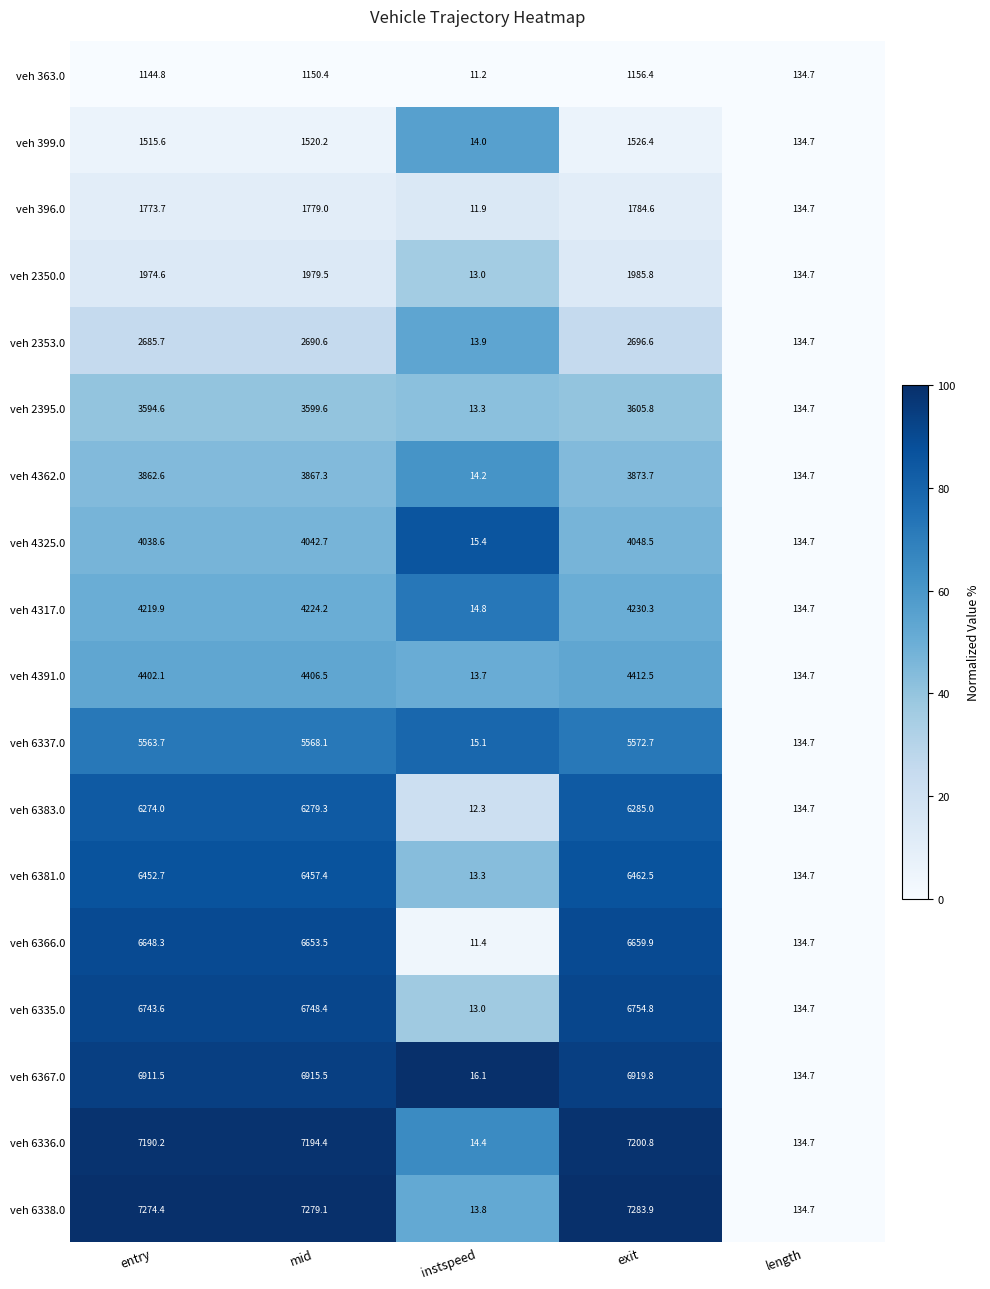

At exit, list the series in order from largest to smallest.

veh 6338.0, veh 6336.0, veh 6367.0, veh 6335.0, veh 6366.0, veh 6381.0, veh 6383.0, veh 6337.0, veh 4391.0, veh 4317.0, veh 4325.0, veh 4362.0, veh 2395.0, veh 2353.0, veh 2350.0, veh 396.0, veh 399.0, veh 363.0